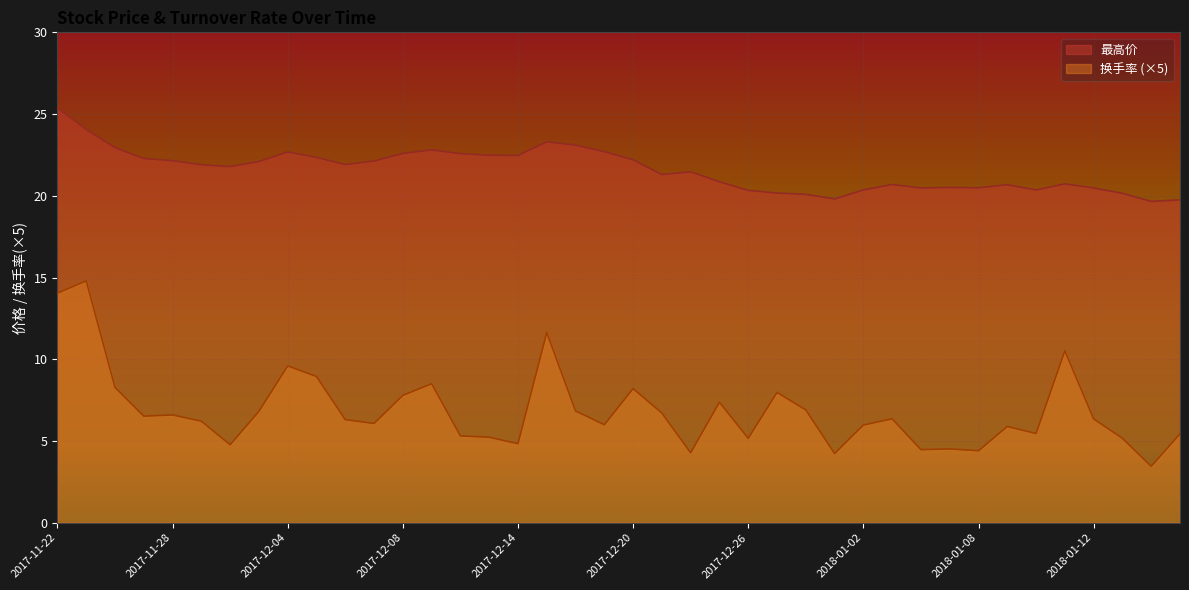

How many distinct data groups are displayed?

2